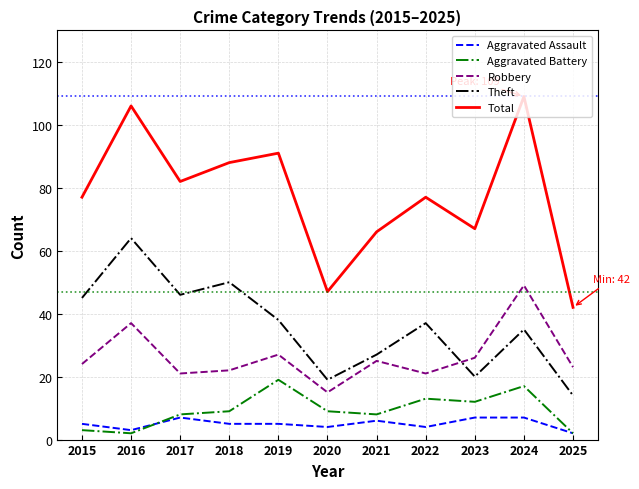

Where is the first local maximum for Total?

2016